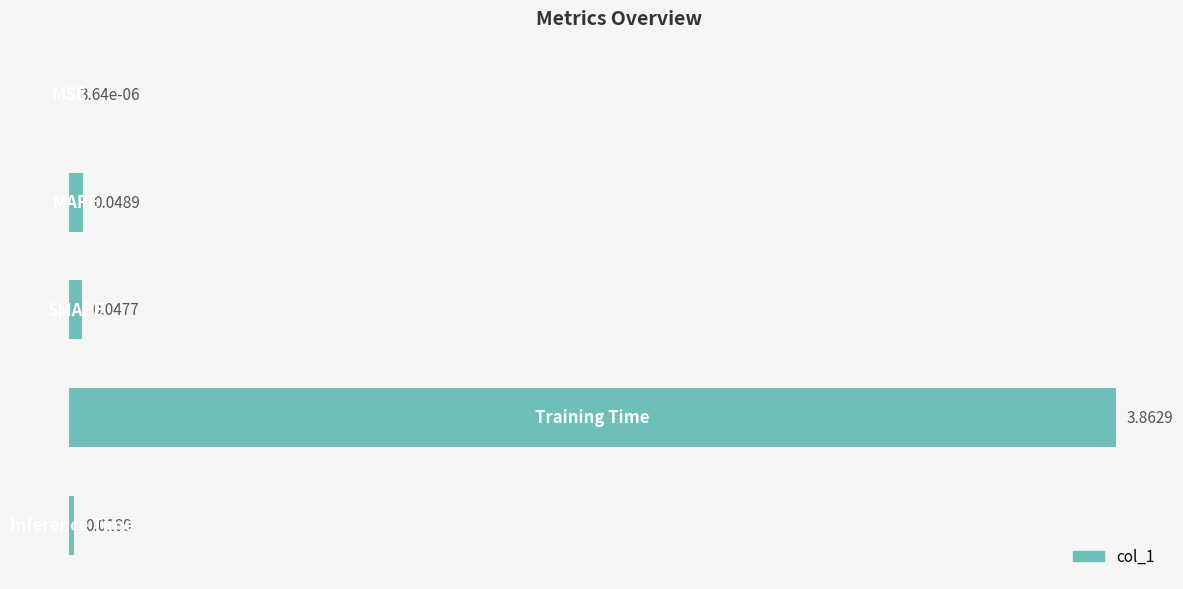

Are the bars horizontal?

Yes